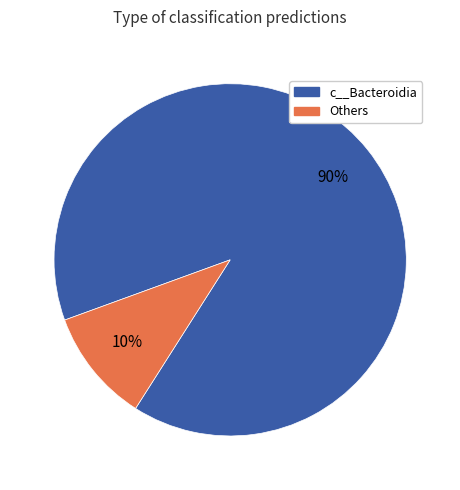

To the nearest percent, what percentage of the pie is Others?

10%